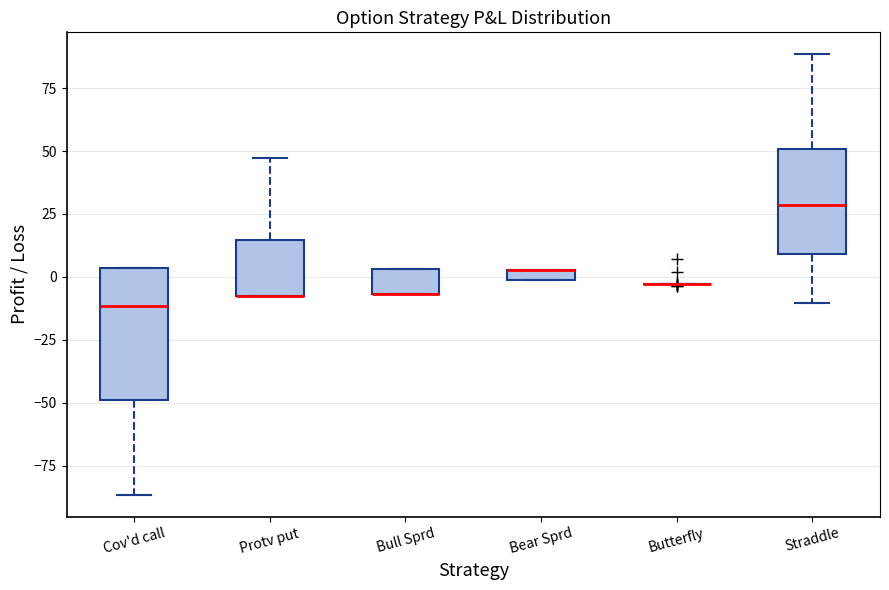

Comparing the boxes themselves (not the whiskers), which one is the tallest?

Cov'd call